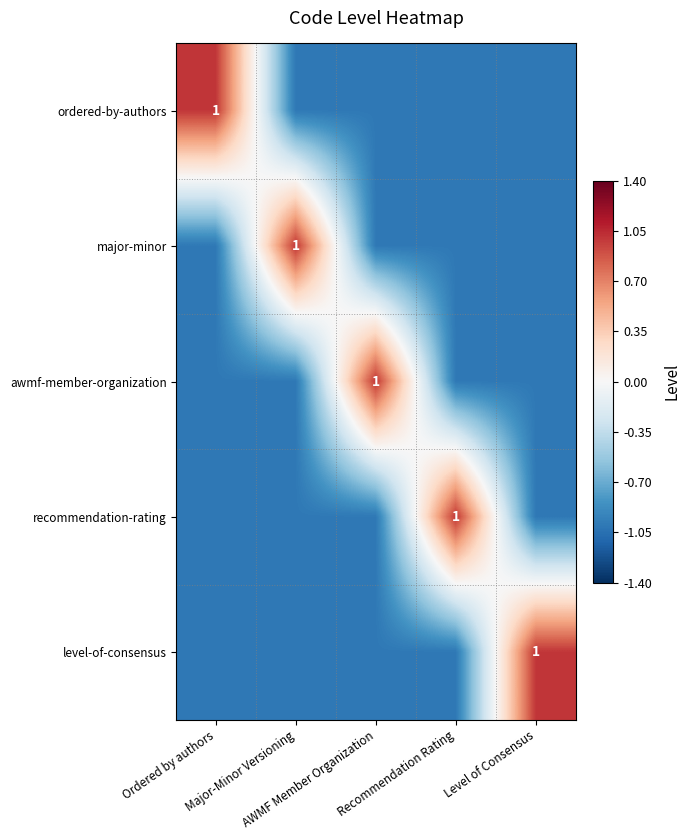

True or false: ordered-by-authors has a value of -1 at Recommendation Rating.

True